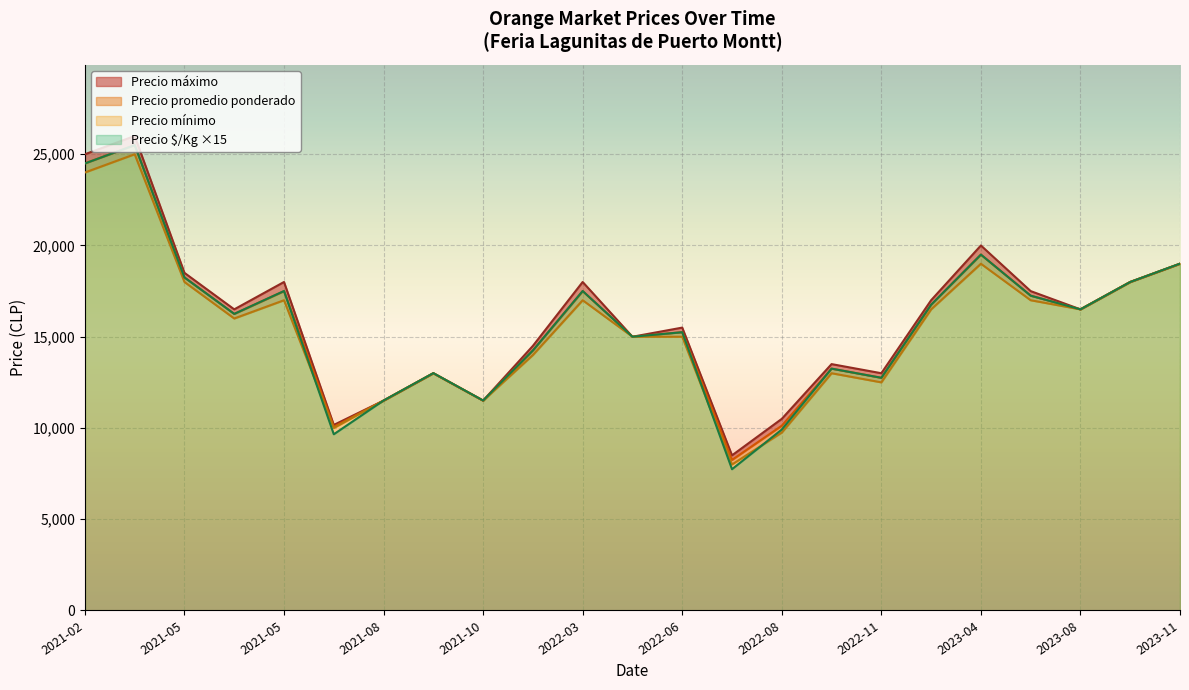

What is the sum of the Precio $/Kg values at 2022-05-30 and 2021-10-08?

1600